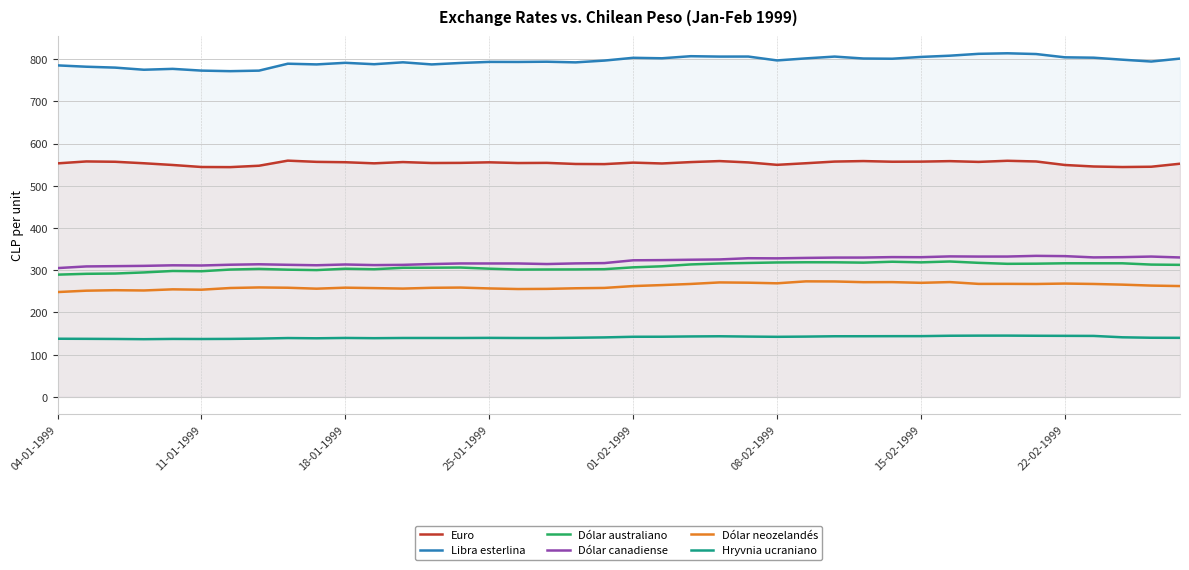

What is the value of the Dólar australiano point at the 4th from the left?

294.8